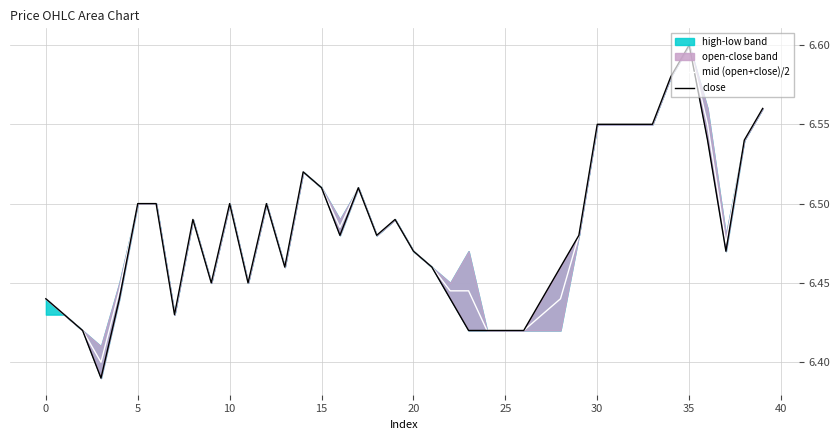

List the series in order of their peak value, lowest first.

mid (open+close)/2, close